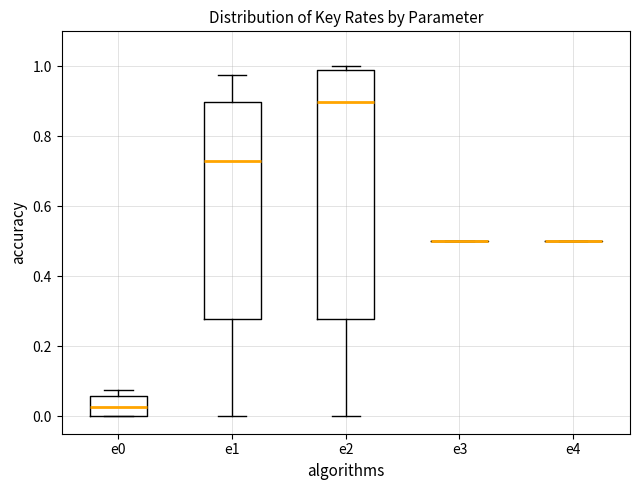

Where does the upper whisker of the box for e1 end on the y-axis? The values are not printed on the chart, so give them approximately, as read against the axis.

0.98